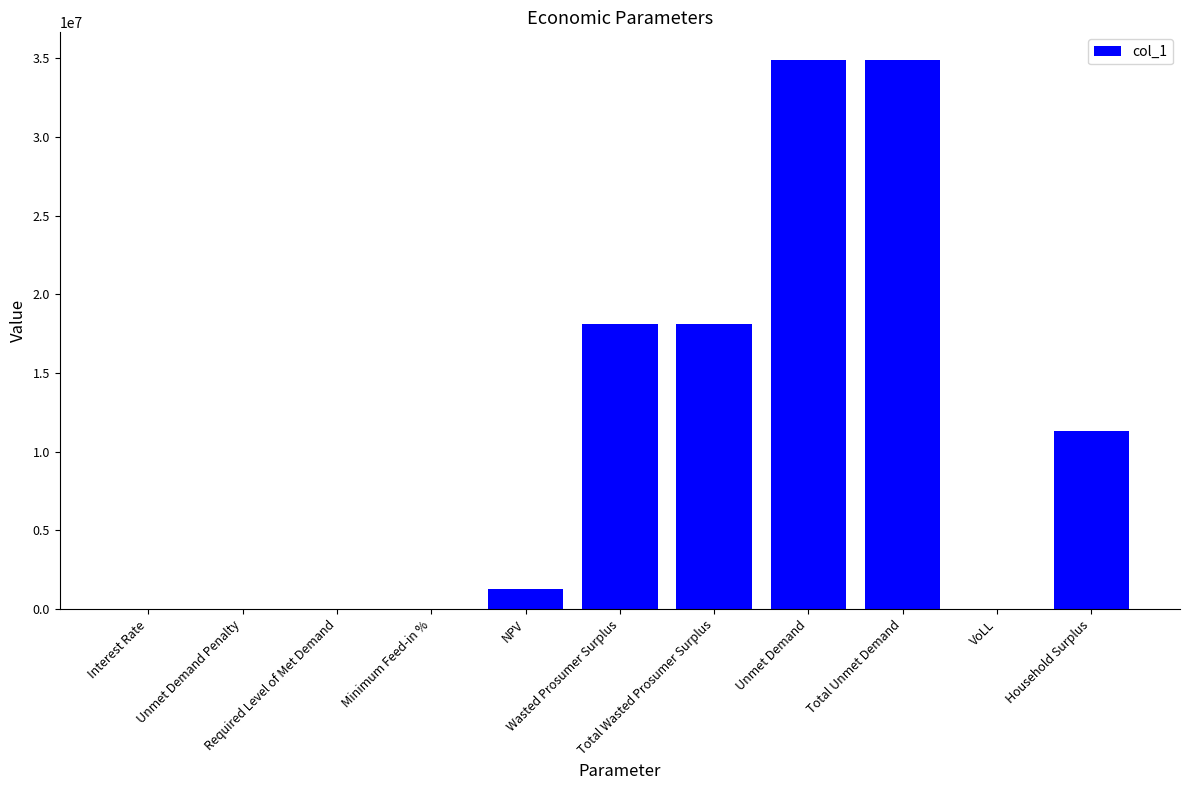

What is the maximum value shown in the chart?

34912783.2